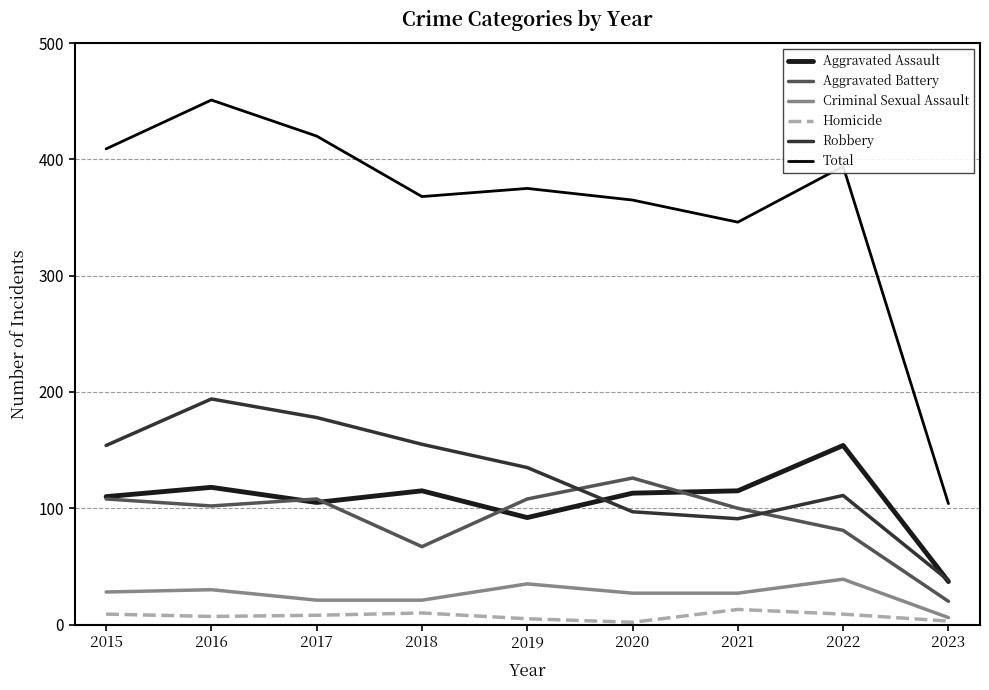

Read the Homicide value at 2020.

2